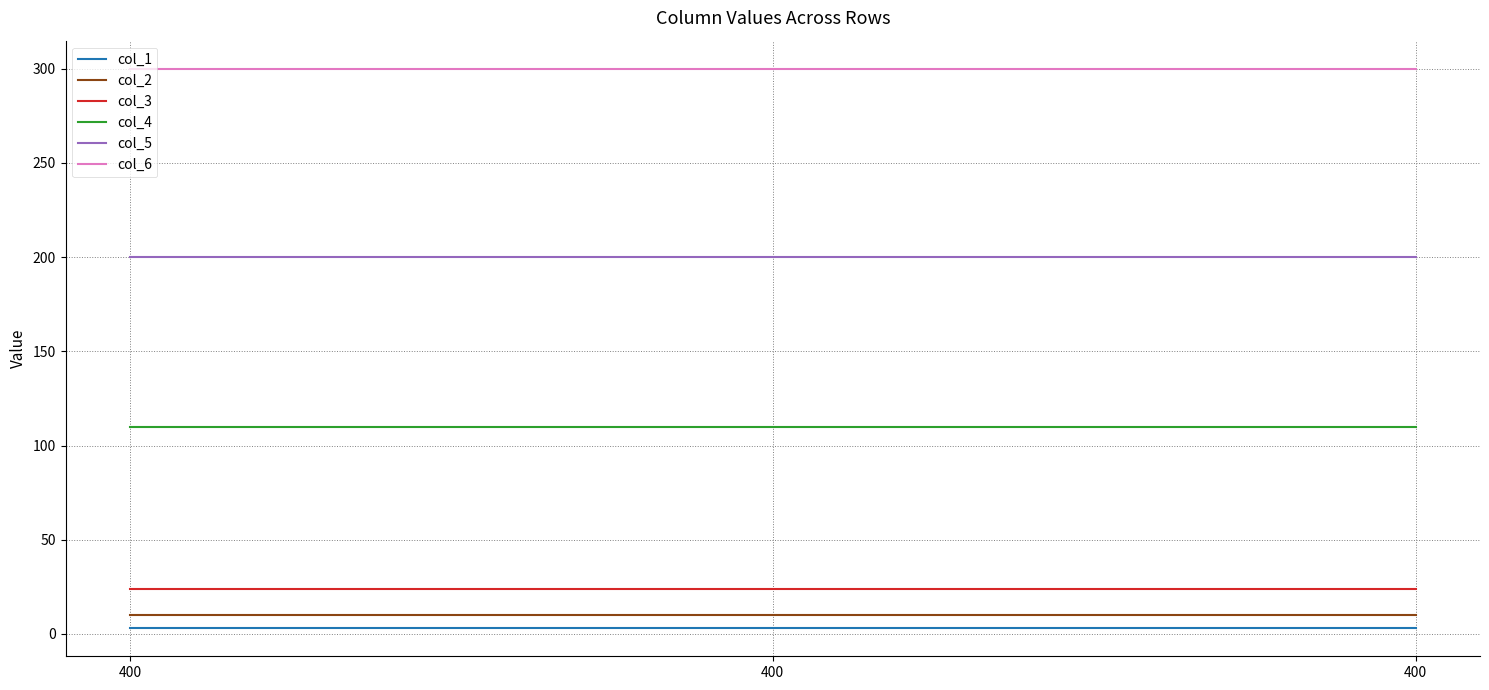

Reading right to left, transcribe all the data shown in this chart.

col_1: 3	3	3
col_2: 10	10	10
col_3: 24	24	24
col_4: 110	110	110
col_5: 200	200	200
col_6: 300	300	300